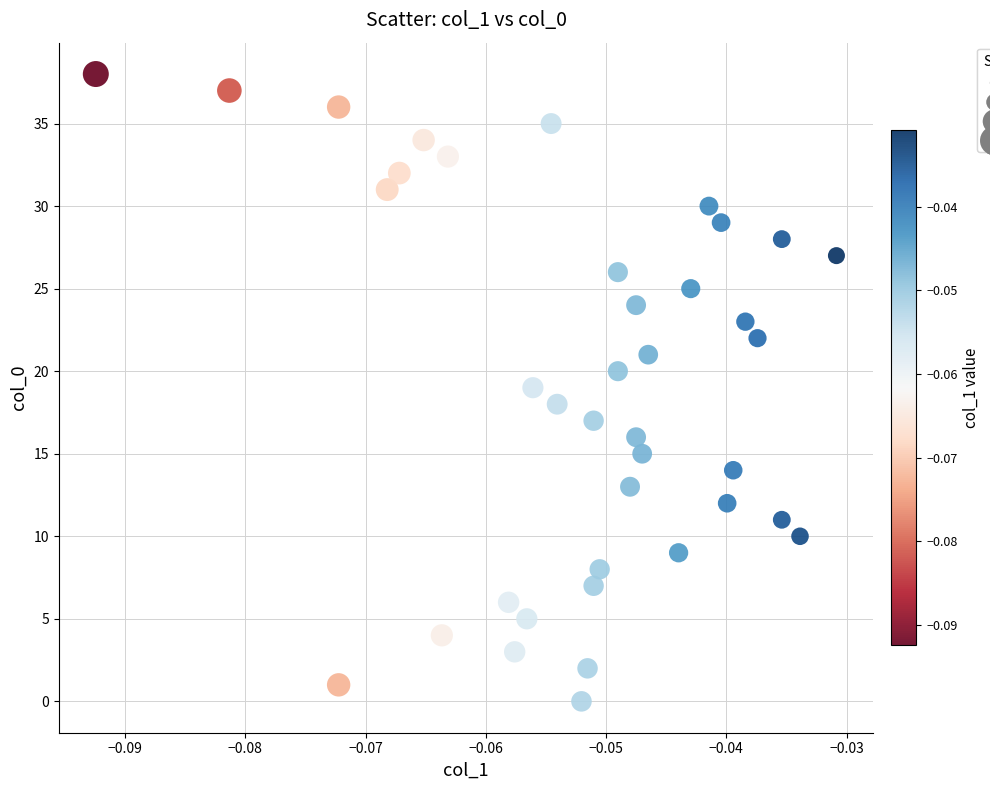

What is the range of Y values (max minus min)?

38